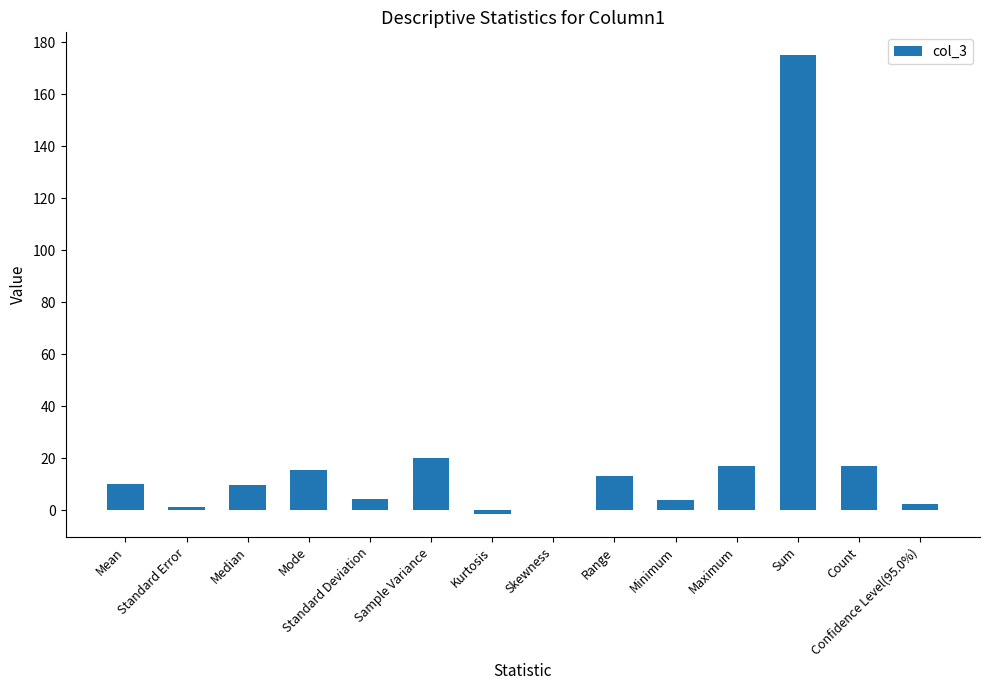

Approximately how many times larger is the value at Standard Deviation compared to Maximum?

0.3